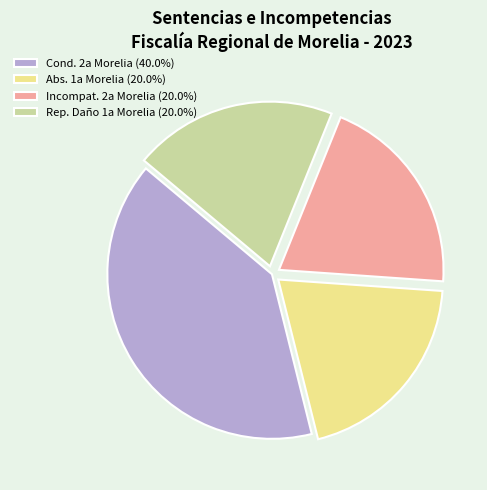

Does Cond. 2a Morelia (40.0%) represent more than half of the total?

No